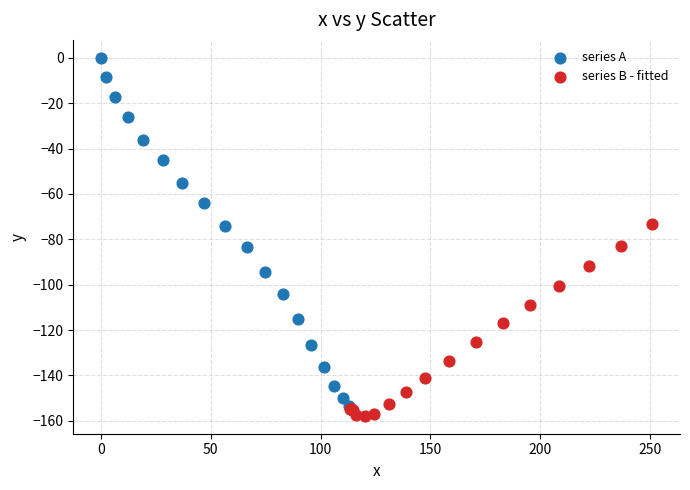

Which series reaches the maximum Y coordinate?

series A